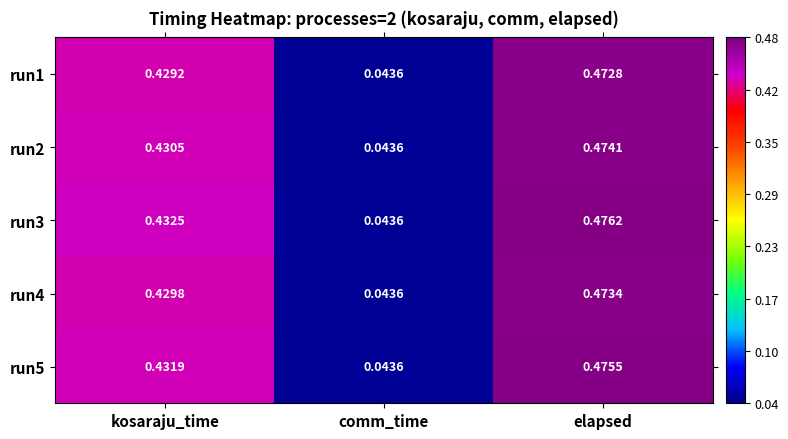

At how many categories does at least one series exceed 0?

3